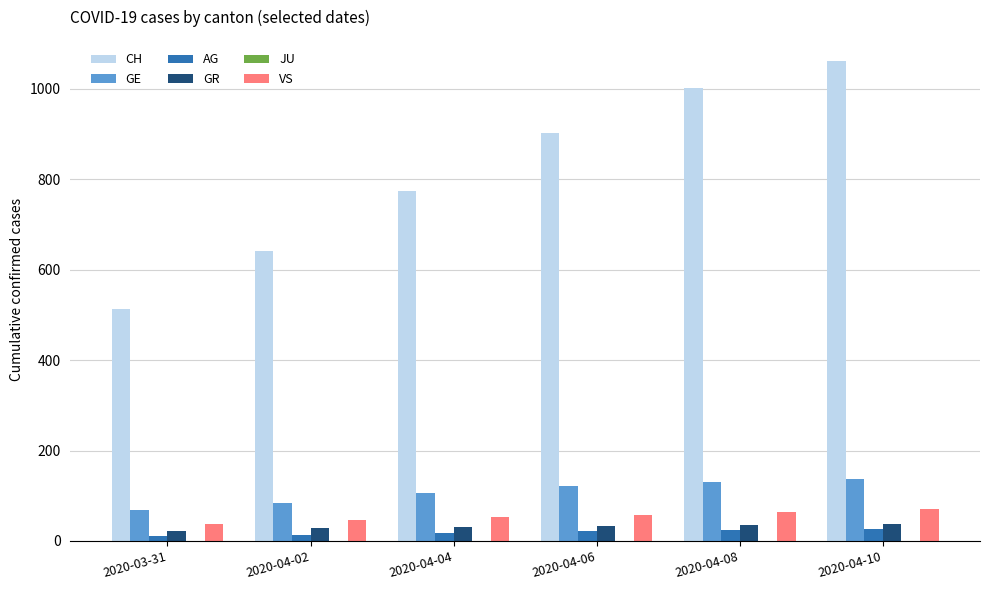

Which series has the largest total across all categories?

CH